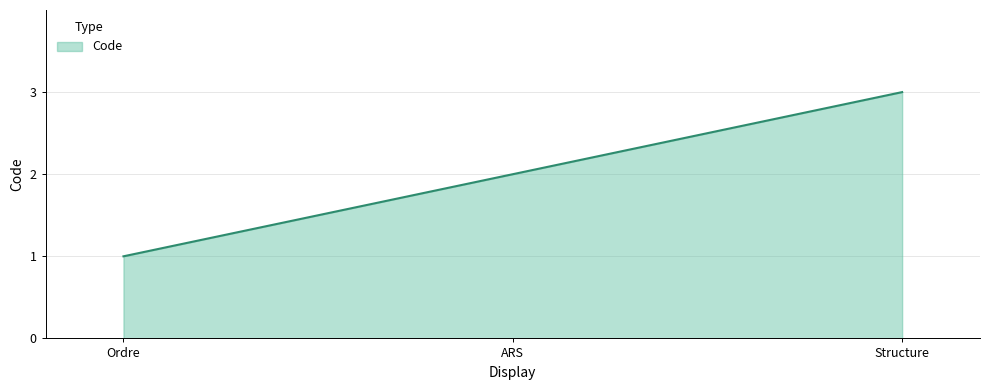

What is the greatest value displayed?

3